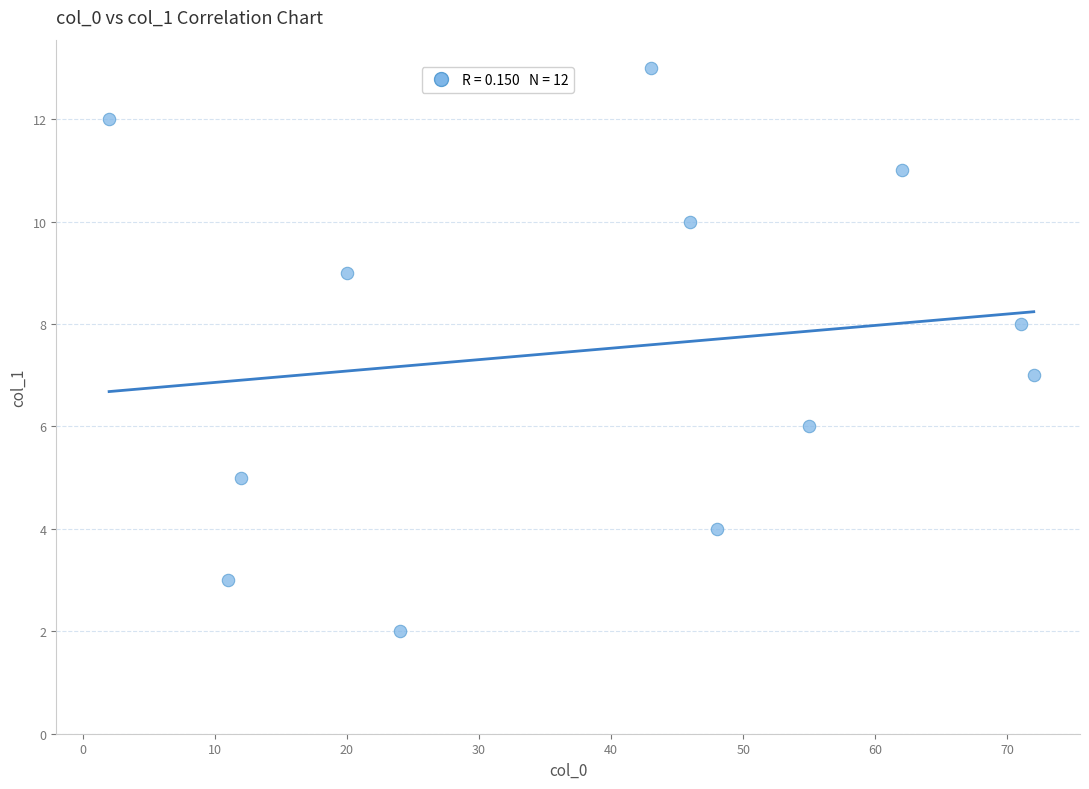

What is the range of Y values (max minus min)?

11